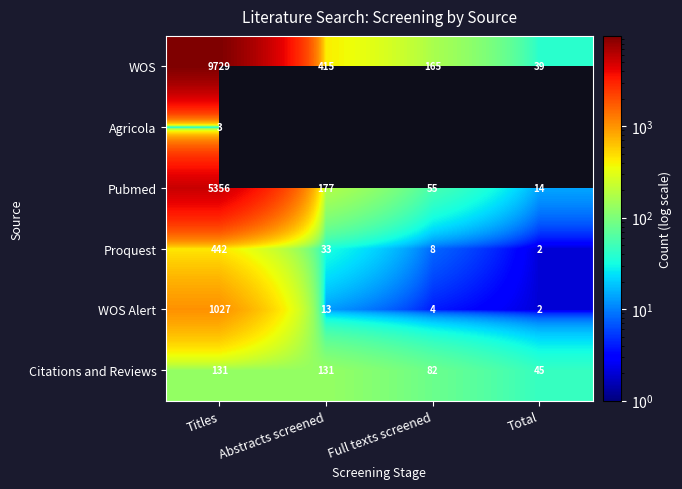

At which category is the sum across all series the highest?

Titles